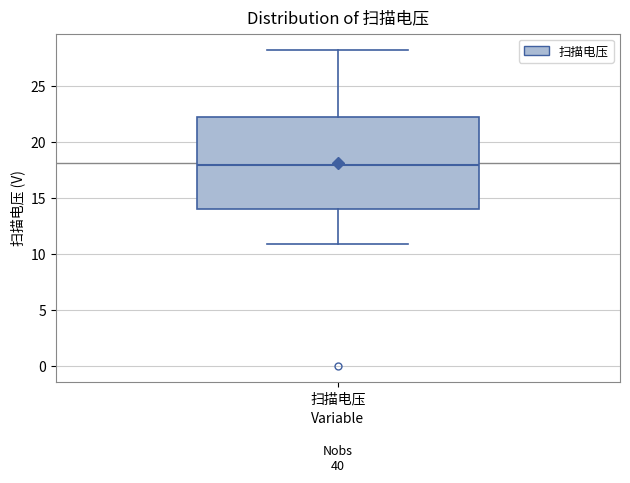

Where does the lower whisker of the box for 扫描电压 end on the y-axis? The values are not printed on the chart, so give them approximately, as read against the axis.

11.0